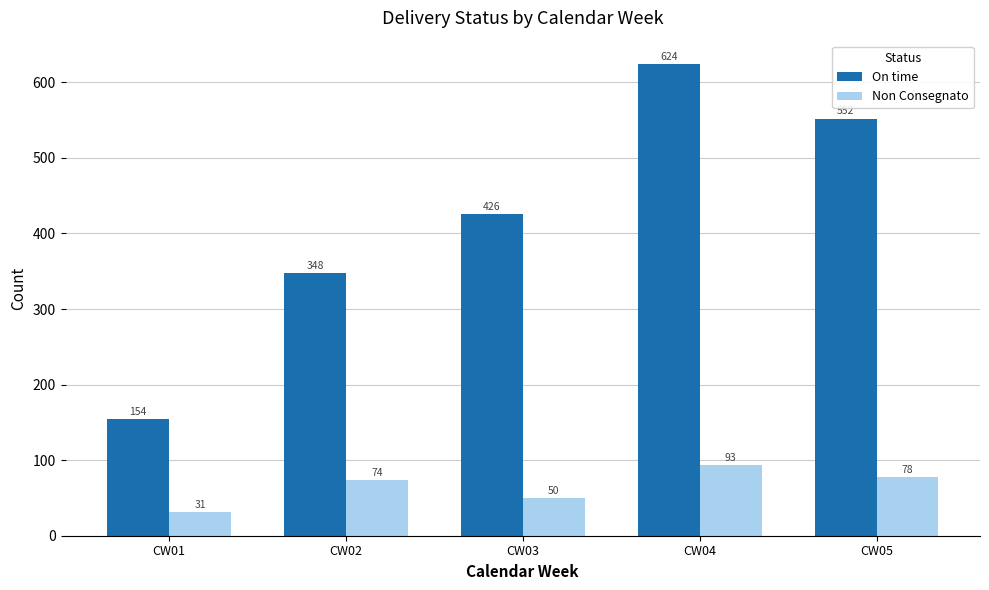

What is the difference between the second highest and second lowest values in the Non Consegnato series?

28